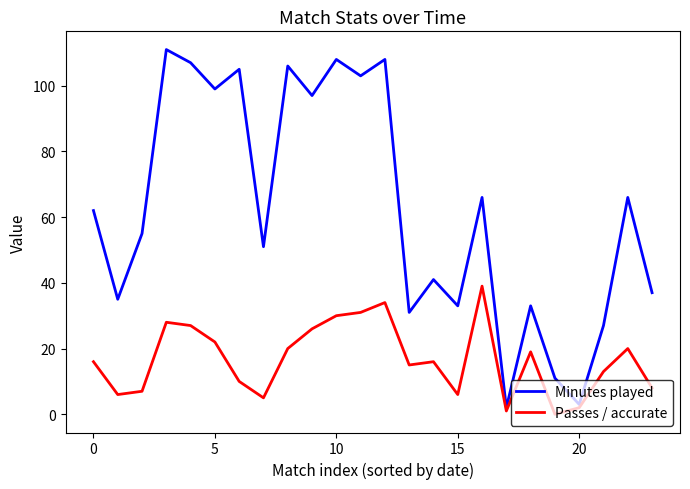

Which series has the largest total across all categories?

Minutes played